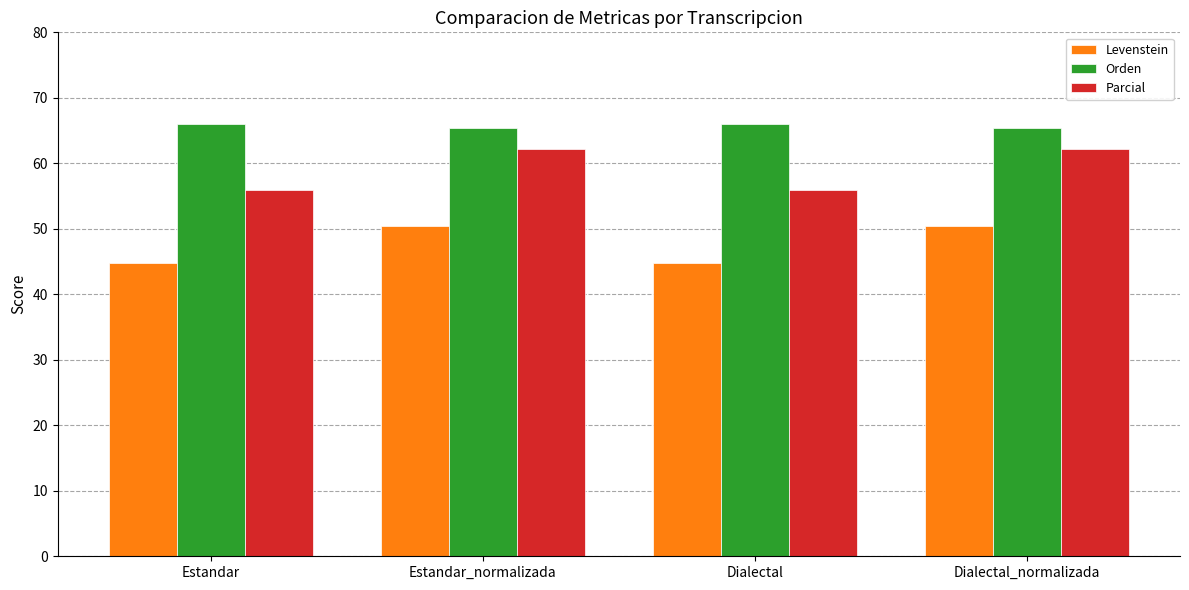

Reading right to left, what are all the values shown in this chart?

Levenstein: Dialectal_normalizada=50.5	Dialectal=44.7	Estandar_normalizada=50.5	Estandar=44.7
Orden: Dialectal_normalizada=65.5	Dialectal=66.0	Estandar_normalizada=65.5	Estandar=66.0
Parcial: Dialectal_normalizada=62.2	Dialectal=55.9	Estandar_normalizada=62.2	Estandar=55.9